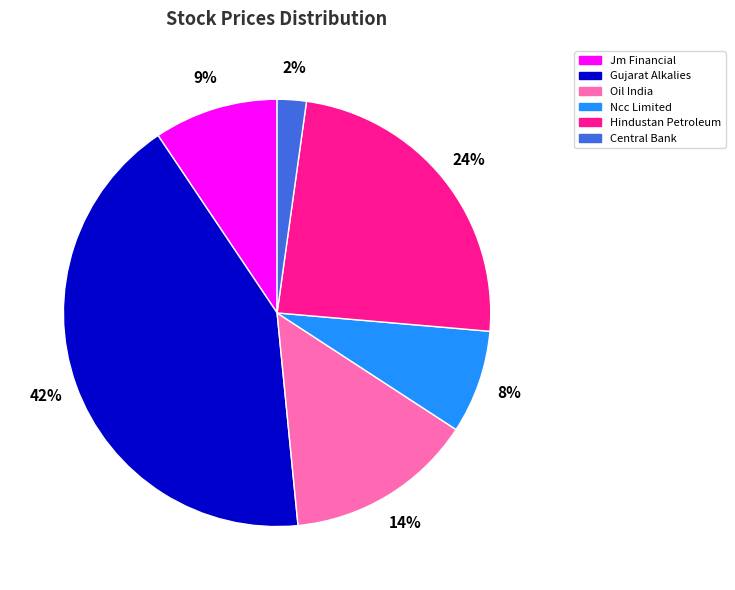

Count the number of slices in the pie.

6